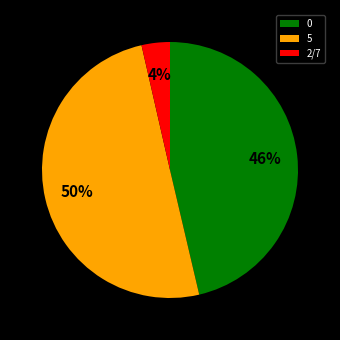

Do 0 and 5 together represent more than half of the pie?

Yes